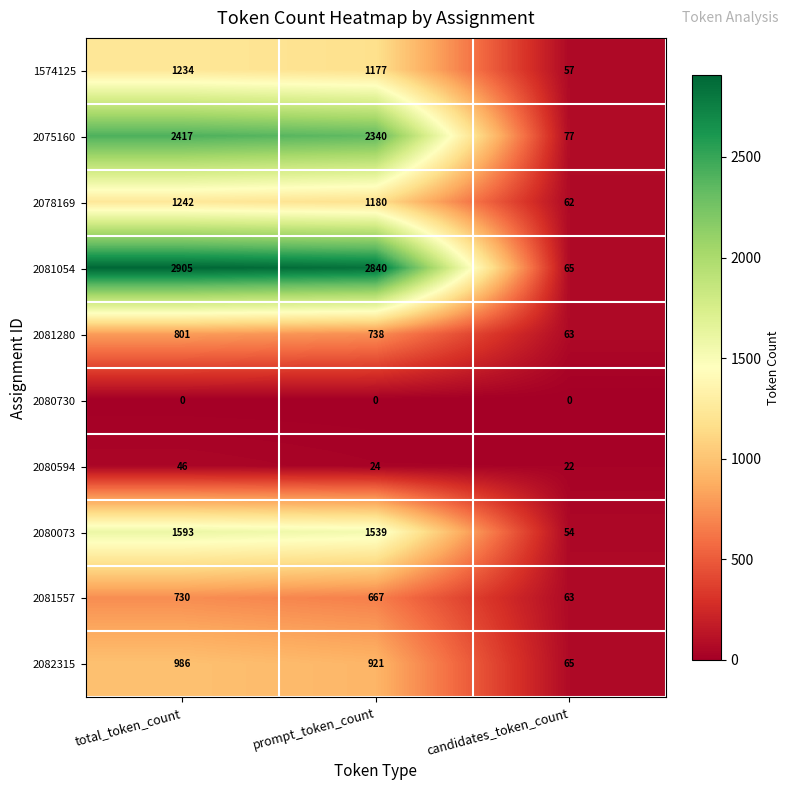

Rank the series by their maximum value, from lowest to highest.

2080730, 2080594, 2081557, 2081280, 2082315, 1574125, 2078169, 2080073, 2075160, 2081054